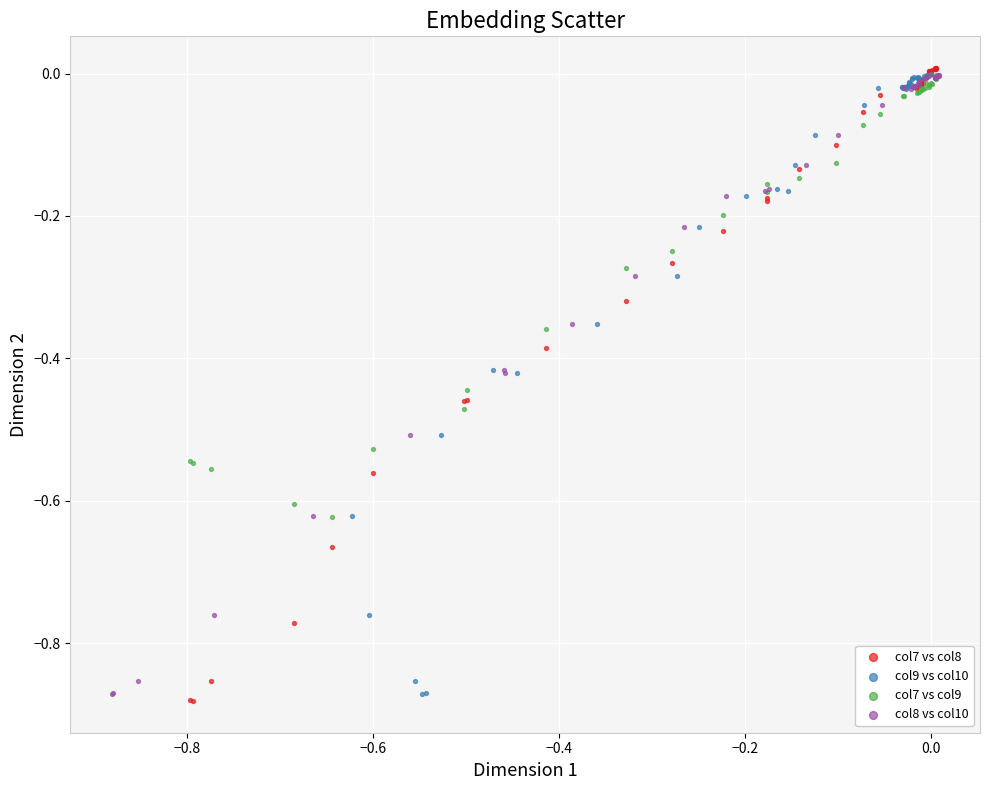

What are all the series names shown in the legend?

col7 vs col8, col9 vs col10, col7 vs col9, col8 vs col10